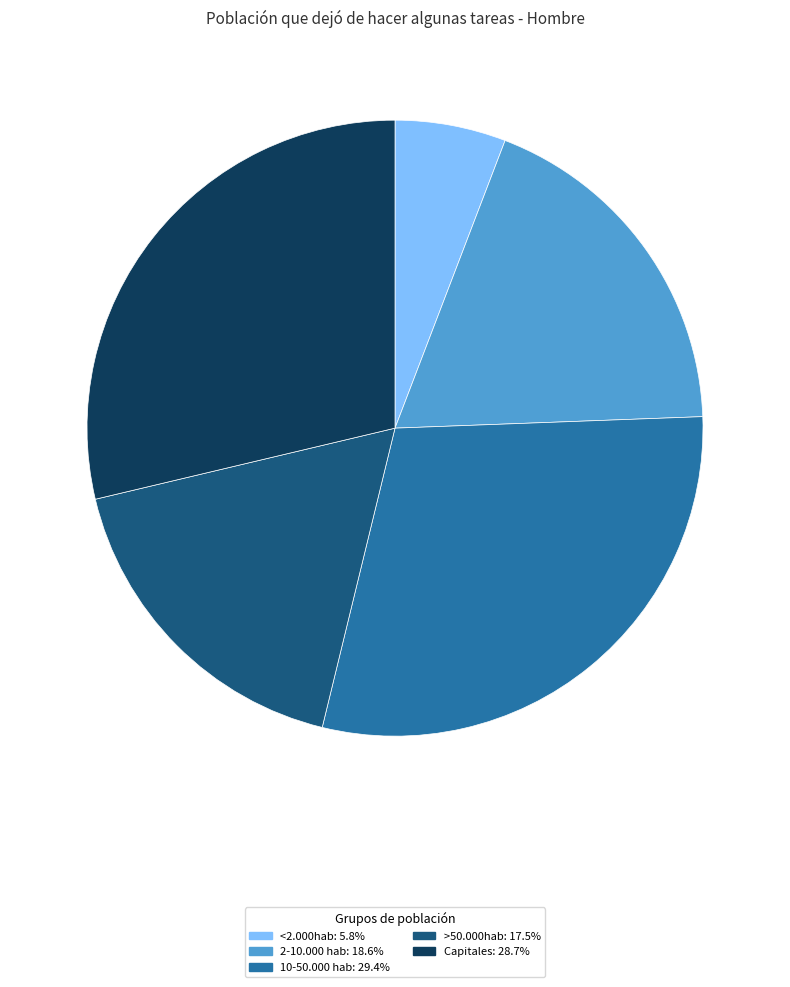

How many slices are in this pie chart?

5